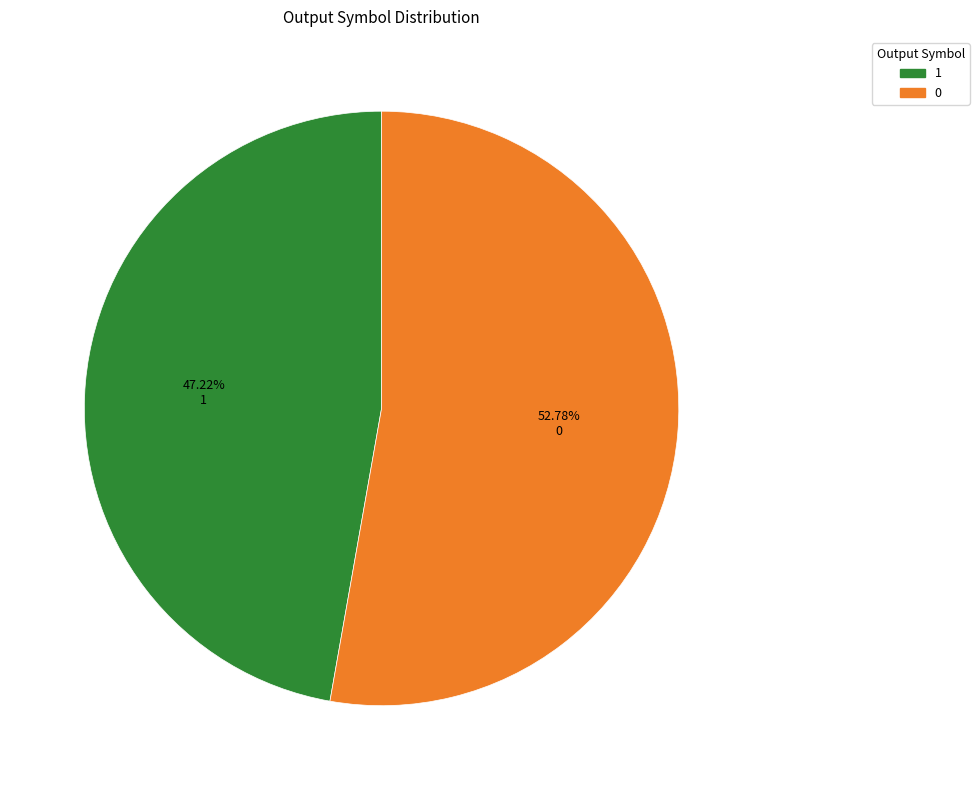

Does any single category account for the majority?

Yes